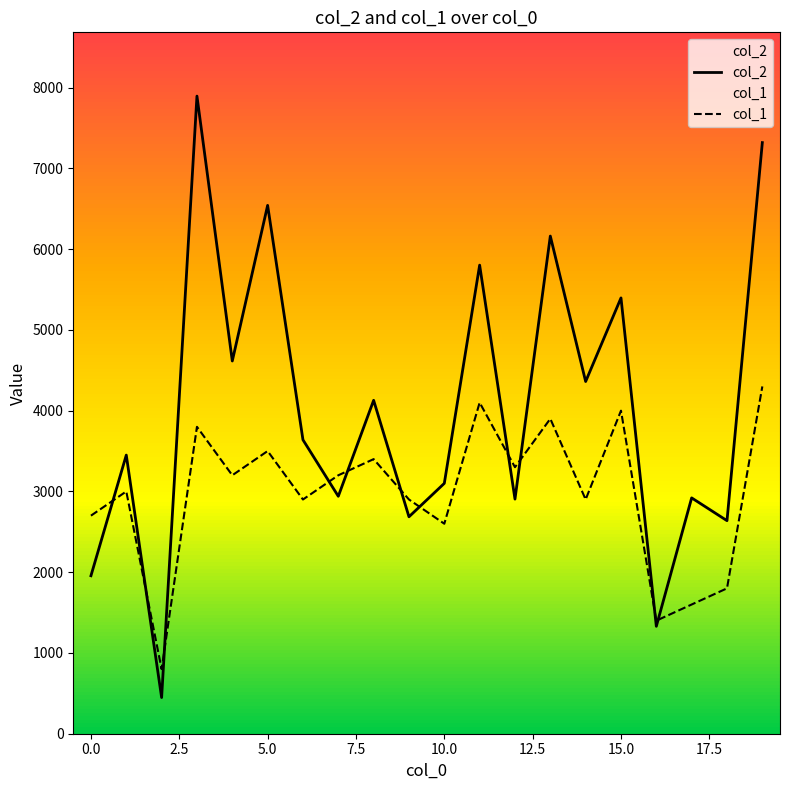

Does the chart have visible grid lines?

No